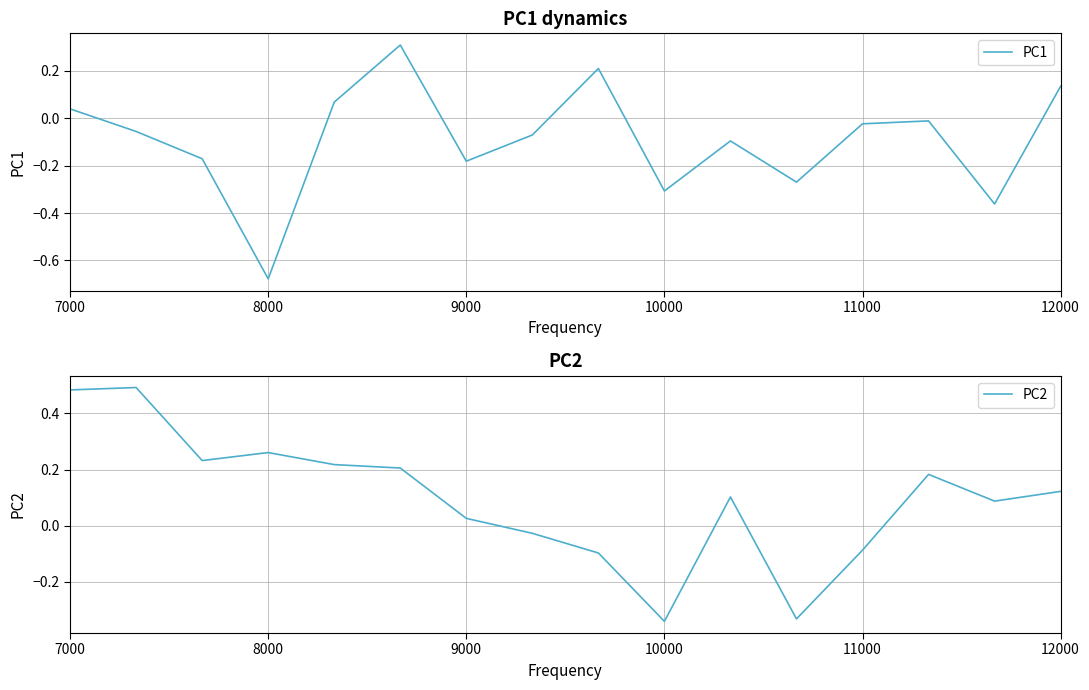

Is it true that PC2 equals -0.1 at 10000?

False